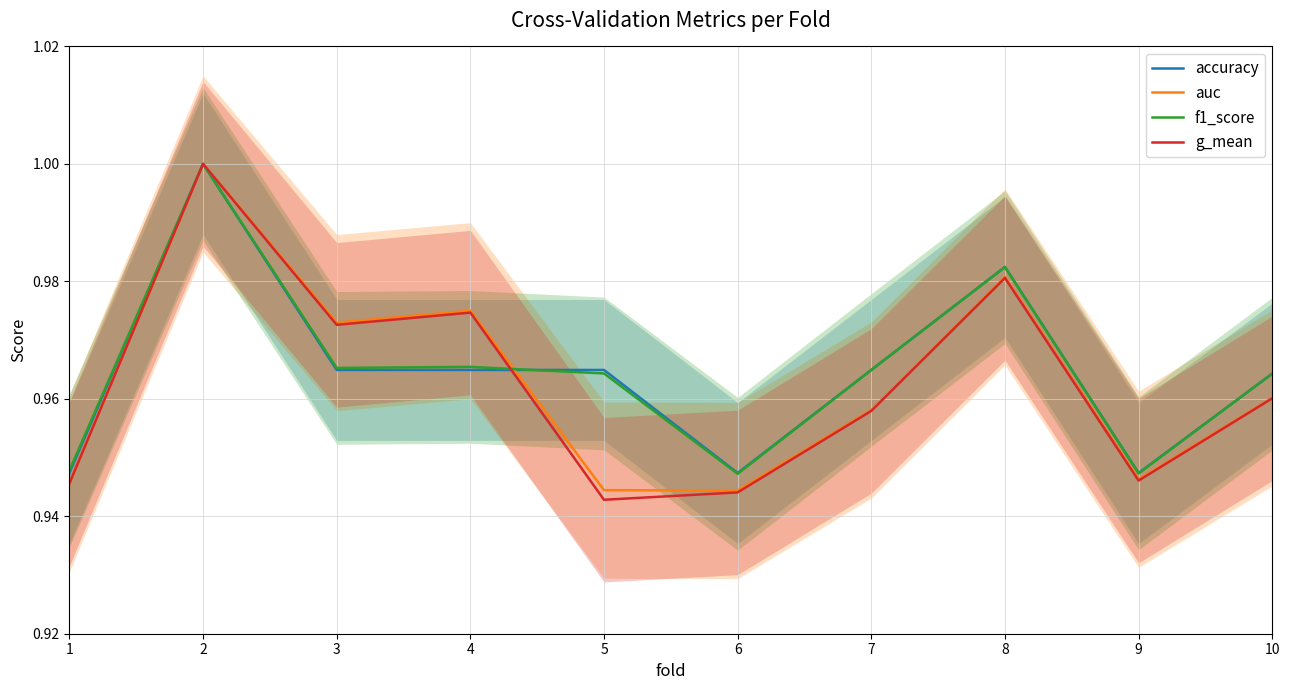

What is the difference between the maximum and minimum values in the auc series?

0.1